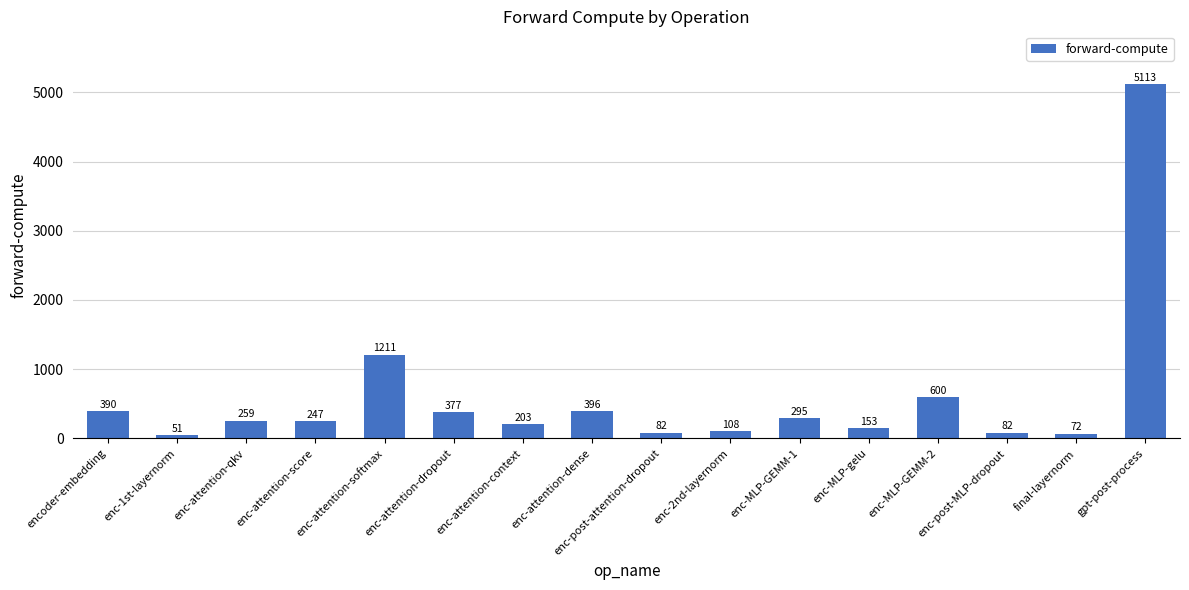

Where does the data first go above 259?

encoder-embedding